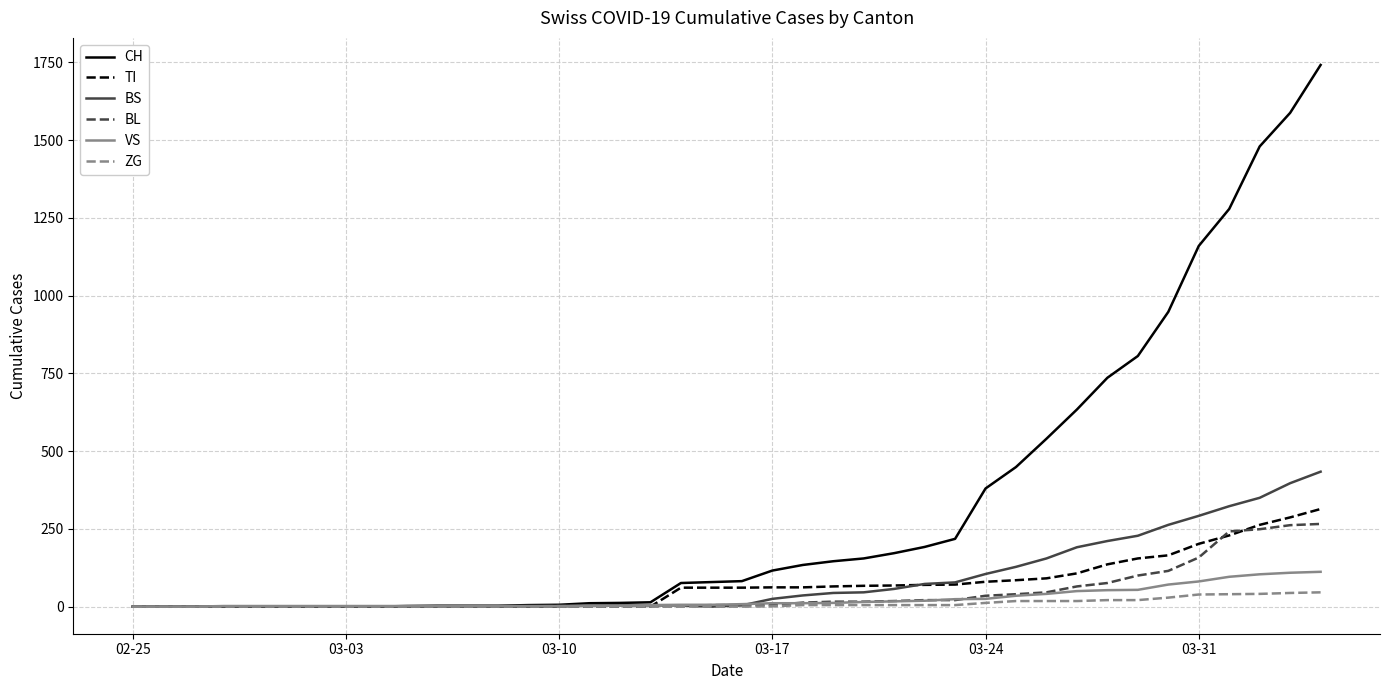

Which series has the largest total across all categories?

CH